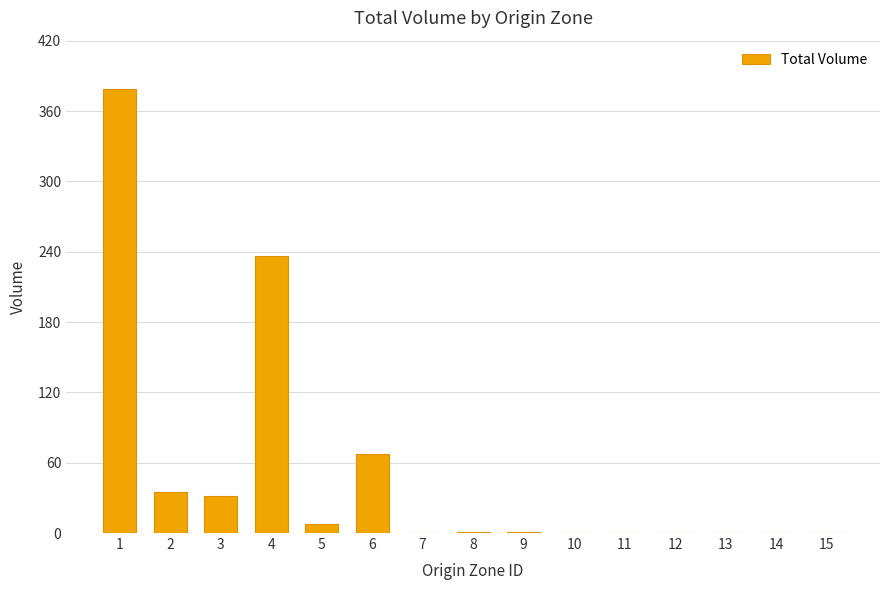

Count the number of categories in the chart.

15